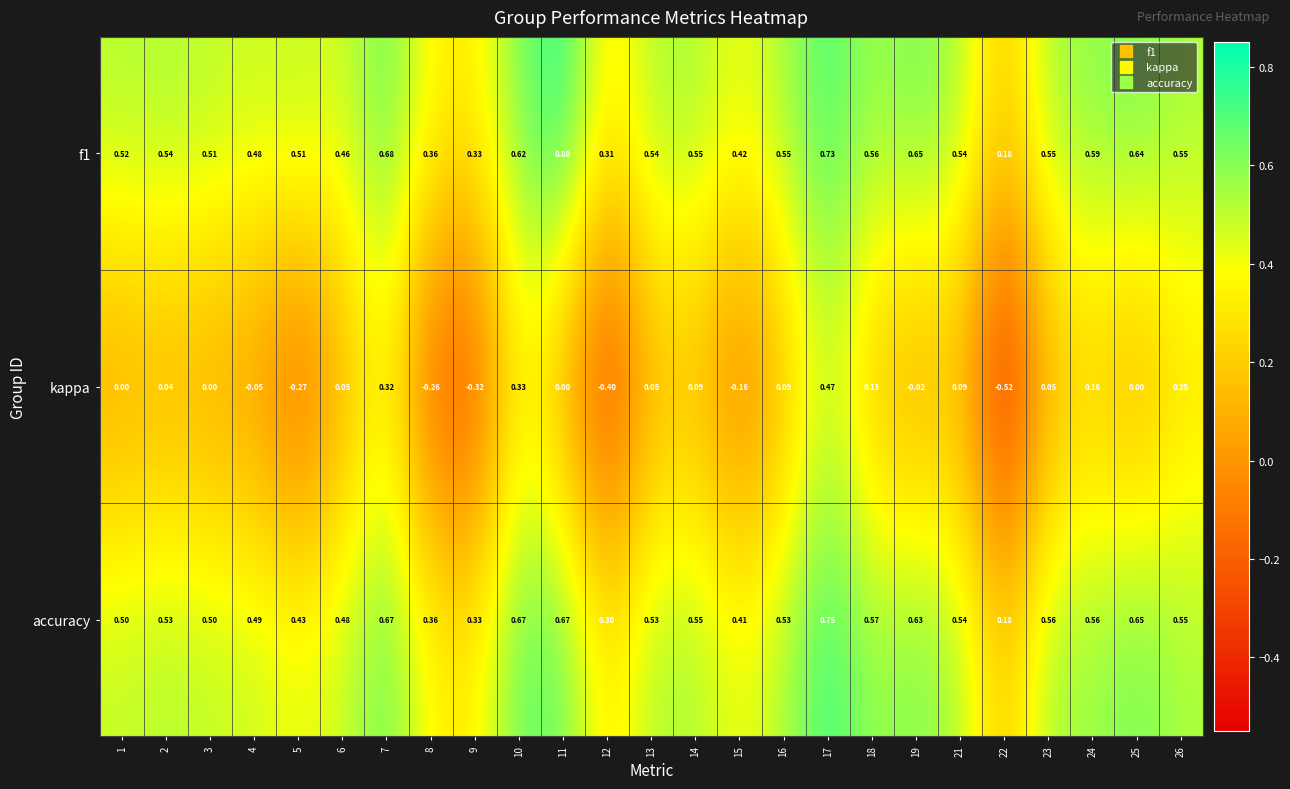

What is the total value across all series at 2?

1.1